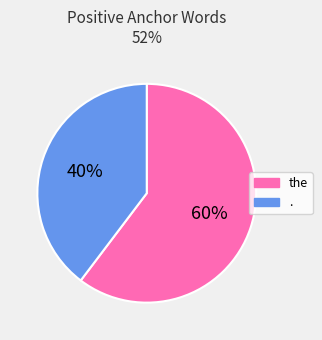

How many segments does this pie chart have?

2